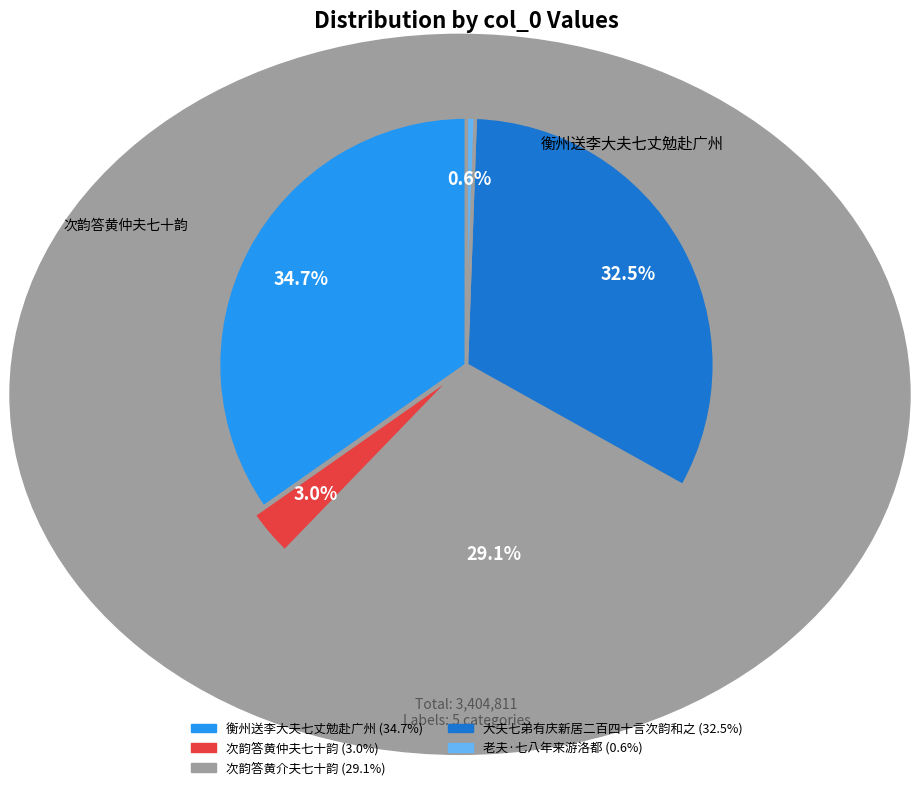

What percentage is NOT represented by 老夫·七八年来游洛都?

99.4%